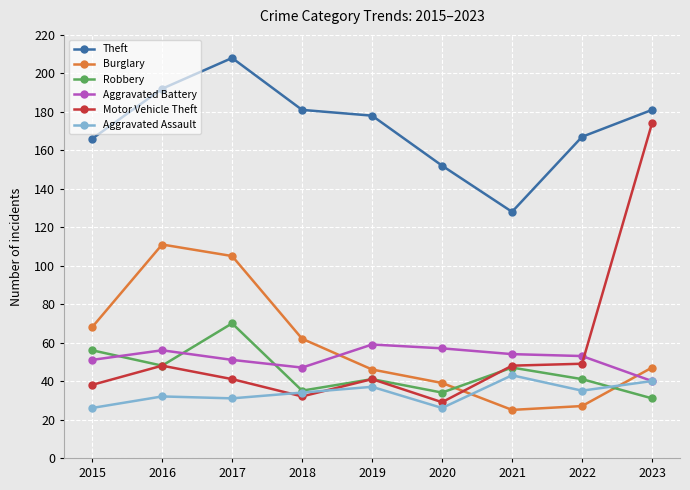

How many lines are shown in the chart?

6